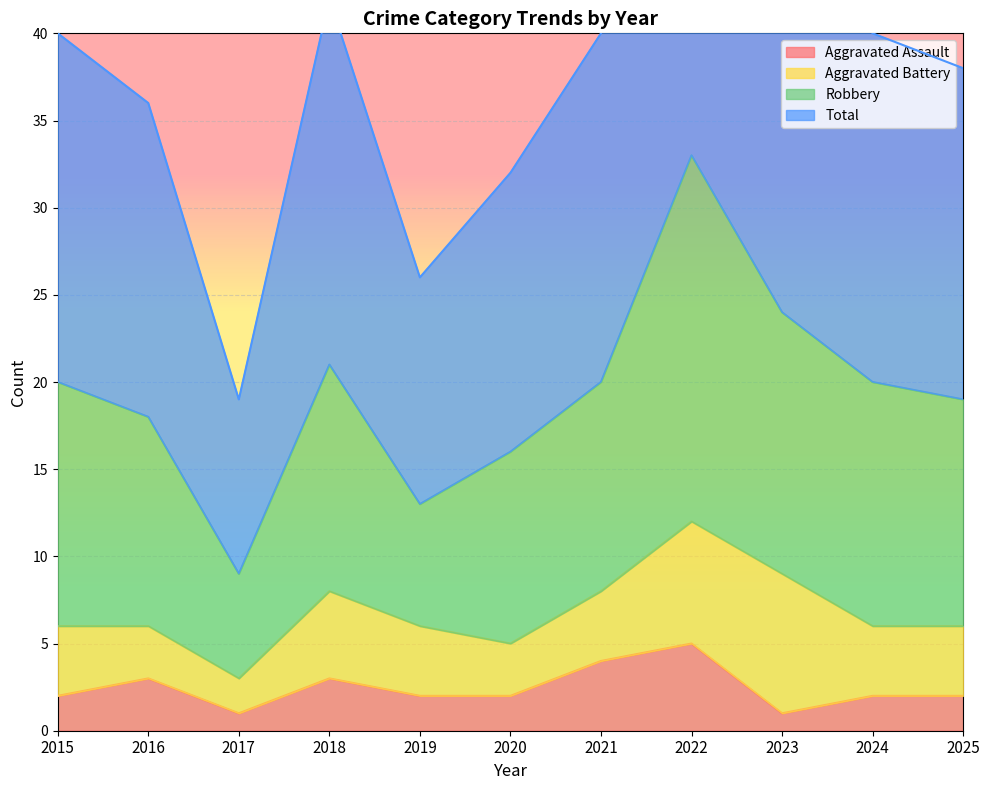

How many data points in Total are less than 40?

5